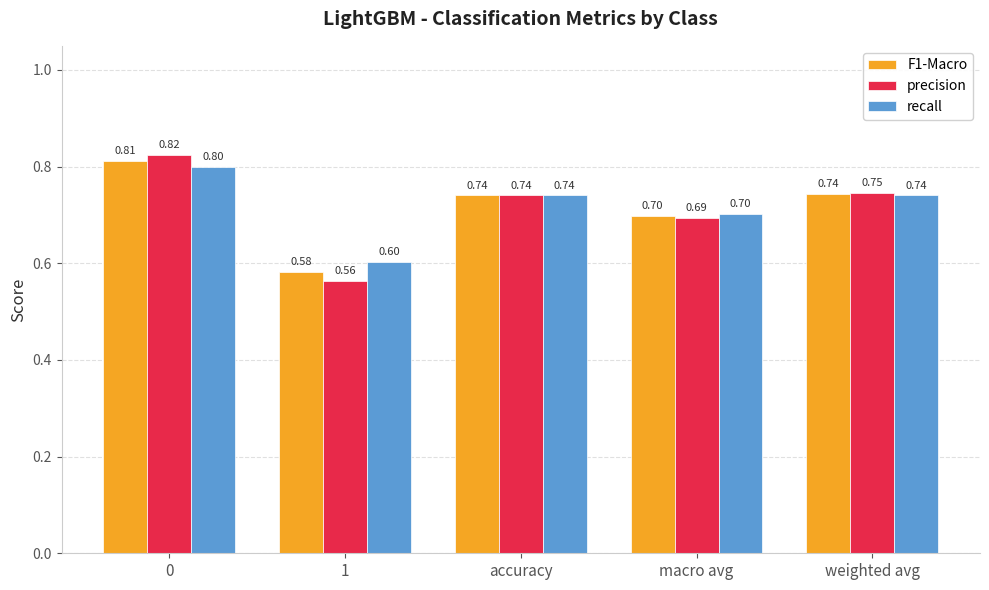

At how many categories does at least one series exceed 0?

5